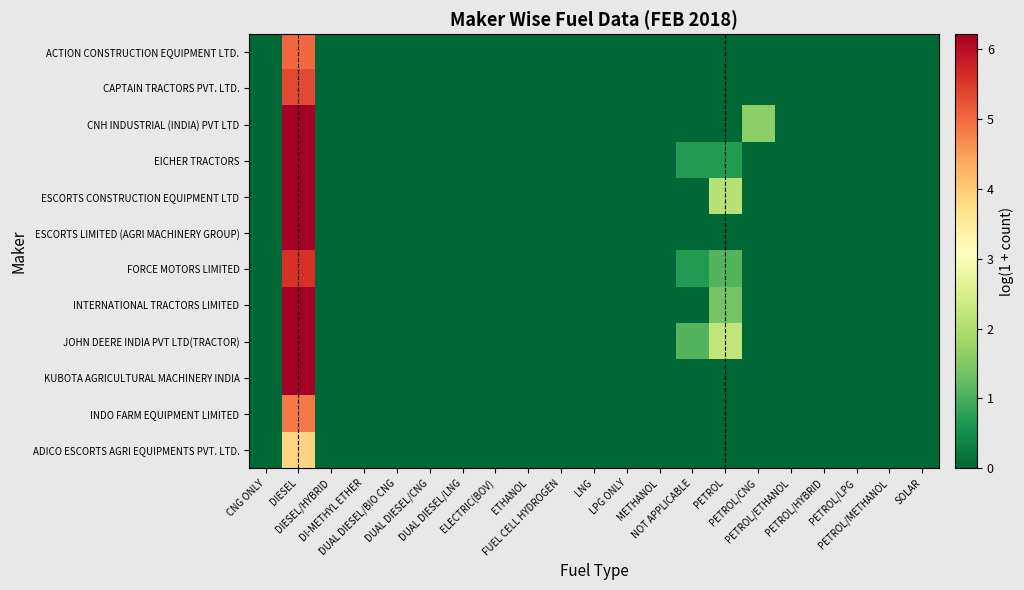

Reading right to left, extract all data points from this chart.

ACTION CONSTRUCTION EQUIPMENT LTD.: SOLAR=0.0	PETROL/METHANOL=0.0	PETROL/LPG=0.0	PETROL/HYBRID=0.0	PETROL/ETHANOL=0.0	PETROL/CNG=0.0	PETROL=0.0	NOT APPLICABLE=0.0	METHANOL=0.0	LPG ONLY=0.0	LNG=0.0	FUEL CELL HYDROGEN=0.0	ETHANOL=0.0	ELECTRIC(BOV)=0.0	DUAL DIESEL/LNG=0.0	DUAL DIESEL/CNG=0.0	DUAL DIESEL/BIO CNG=0.0	DI-METHYL ETHER=0.0	DIESEL/HYBRID=0.0	DIESEL=5.0	CNG ONLY=0.0
CAPTAIN TRACTORS PVT. LTD.: SOLAR=0.0	PETROL/METHANOL=0.0	PETROL/LPG=0.0	PETROL/HYBRID=0.0	PETROL/ETHANOL=0.0	PETROL/CNG=0.0	PETROL=0.0	NOT APPLICABLE=0.0	METHANOL=0.0	LPG ONLY=0.0	LNG=0.0	FUEL CELL HYDROGEN=0.0	ETHANOL=0.0	ELECTRIC(BOV)=0.0	DUAL DIESEL/LNG=0.0	DUAL DIESEL/CNG=0.0	DUAL DIESEL/BIO CNG=0.0	DI-METHYL ETHER=0.0	DIESEL/HYBRID=0.0	DIESEL=5.3	CNG ONLY=0.0
CNH INDUSTRIAL (INDIA) PVT LTD: SOLAR=0.0	PETROL/METHANOL=0.0	PETROL/LPG=0.0	PETROL/HYBRID=0.0	PETROL/ETHANOL=0.0	PETROL/CNG=1.6	PETROL=0.0	NOT APPLICABLE=0.0	METHANOL=0.0	LPG ONLY=0.0	LNG=0.0	FUEL CELL HYDROGEN=0.0	ETHANOL=0.0	ELECTRIC(BOV)=0.0	DUAL DIESEL/LNG=0.0	DUAL DIESEL/CNG=0.0	DUAL DIESEL/BIO CNG=0.0	DI-METHYL ETHER=0.0	DIESEL/HYBRID=0.0	DIESEL=7.2	CNG ONLY=0.0
EICHER TRACTORS: SOLAR=0.0	PETROL/METHANOL=0.0	PETROL/LPG=0.0	PETROL/HYBRID=0.0	PETROL/ETHANOL=0.0	PETROL/CNG=0.0	PETROL=0.7	NOT APPLICABLE=0.7	METHANOL=0.0	LPG ONLY=0.0	LNG=0.0	FUEL CELL HYDROGEN=0.0	ETHANOL=0.0	ELECTRIC(BOV)=0.0	DUAL DIESEL/LNG=0.0	DUAL DIESEL/CNG=0.0	DUAL DIESEL/BIO CNG=0.0	DI-METHYL ETHER=0.0	DIESEL/HYBRID=0.0	DIESEL=8.1	CNG ONLY=0.0
ESCORTS CONSTRUCTION EQUIPMENT LTD: SOLAR=0.0	PETROL/METHANOL=0.0	PETROL/LPG=0.0	PETROL/HYBRID=0.0	PETROL/ETHANOL=0.0	PETROL/CNG=0.0	PETROL=2.1	NOT APPLICABLE=0.0	METHANOL=0.0	LPG ONLY=0.0	LNG=0.0	FUEL CELL HYDROGEN=0.0	ETHANOL=0.0	ELECTRIC(BOV)=0.0	DUAL DIESEL/LNG=0.0	DUAL DIESEL/CNG=0.0	DUAL DIESEL/BIO CNG=0.0	DI-METHYL ETHER=0.0	DIESEL/HYBRID=0.0	DIESEL=7.6	CNG ONLY=0.0
ESCORTS LIMITED (AGRI MACHINERY GROUP): SOLAR=0.0	PETROL/METHANOL=0.0	PETROL/LPG=0.0	PETROL/HYBRID=0.0	PETROL/ETHANOL=0.0	PETROL/CNG=0.0	PETROL=0.0	NOT APPLICABLE=0.0	METHANOL=0.0	LPG ONLY=0.0	LNG=0.0	FUEL CELL HYDROGEN=0.0	ETHANOL=0.0	ELECTRIC(BOV)=0.0	DUAL DIESEL/LNG=0.0	DUAL DIESEL/CNG=0.0	DUAL DIESEL/BIO CNG=0.0	DI-METHYL ETHER=0.0	DIESEL/HYBRID=0.0	DIESEL=7.7	CNG ONLY=0.0
FORCE MOTORS LIMITED: SOLAR=0.0	PETROL/METHANOL=0.0	PETROL/LPG=0.0	PETROL/HYBRID=0.0	PETROL/ETHANOL=0.0	PETROL/CNG=0.0	PETROL=1.1	NOT APPLICABLE=0.7	METHANOL=0.0	LPG ONLY=0.0	LNG=0.0	FUEL CELL HYDROGEN=0.0	ETHANOL=0.0	ELECTRIC(BOV)=0.0	DUAL DIESEL/LNG=0.0	DUAL DIESEL/CNG=0.0	DUAL DIESEL/BIO CNG=0.0	DI-METHYL ETHER=0.0	DIESEL/HYBRID=0.0	DIESEL=5.6	CNG ONLY=0.0
INTERNATIONAL TRACTORS LIMITED: SOLAR=0.0	PETROL/METHANOL=0.0	PETROL/LPG=0.0	PETROL/HYBRID=0.0	PETROL/ETHANOL=0.0	PETROL/CNG=0.0	PETROL=1.4	NOT APPLICABLE=0.0	METHANOL=0.0	LPG ONLY=0.0	LNG=0.0	FUEL CELL HYDROGEN=0.0	ETHANOL=0.0	ELECTRIC(BOV)=0.0	DUAL DIESEL/LNG=0.0	DUAL DIESEL/CNG=0.0	DUAL DIESEL/BIO CNG=0.0	DI-METHYL ETHER=0.0	DIESEL/HYBRID=0.0	DIESEL=8.4	CNG ONLY=0.0
JOHN DEERE INDIA PVT LTD(TRACTOR): SOLAR=0.0	PETROL/METHANOL=0.0	PETROL/LPG=0.0	PETROL/HYBRID=0.0	PETROL/ETHANOL=0.0	PETROL/CNG=0.0	PETROL=2.2	NOT APPLICABLE=1.1	METHANOL=0.0	LPG ONLY=0.0	LNG=0.0	FUEL CELL HYDROGEN=0.0	ETHANOL=0.0	ELECTRIC(BOV)=0.0	DUAL DIESEL/LNG=0.0	DUAL DIESEL/CNG=0.0	DUAL DIESEL/BIO CNG=0.0	DI-METHYL ETHER=0.0	DIESEL/HYBRID=0.0	DIESEL=8.1	CNG ONLY=0.0
KUBOTA AGRICULTURAL MACHINERY INDIA: SOLAR=0.0	PETROL/METHANOL=0.0	PETROL/LPG=0.0	PETROL/HYBRID=0.0	PETROL/ETHANOL=0.0	PETROL/CNG=0.0	PETROL=0.0	NOT APPLICABLE=0.0	METHANOL=0.0	LPG ONLY=0.0	LNG=0.0	FUEL CELL HYDROGEN=0.0	ETHANOL=0.0	ELECTRIC(BOV)=0.0	DUAL DIESEL/LNG=0.0	DUAL DIESEL/CNG=0.0	DUAL DIESEL/BIO CNG=0.0	DI-METHYL ETHER=0.0	DIESEL/HYBRID=0.0	DIESEL=6.4	CNG ONLY=0.0
INDO FARM EQUIPMENT LIMITED: SOLAR=0.0	PETROL/METHANOL=0.0	PETROL/LPG=0.0	PETROL/HYBRID=0.0	PETROL/ETHANOL=0.0	PETROL/CNG=0.0	PETROL=0.0	NOT APPLICABLE=0.0	METHANOL=0.0	LPG ONLY=0.0	LNG=0.0	FUEL CELL HYDROGEN=0.0	ETHANOL=0.0	ELECTRIC(BOV)=0.0	DUAL DIESEL/LNG=0.0	DUAL DIESEL/CNG=0.0	DUAL DIESEL/BIO CNG=0.0	DI-METHYL ETHER=0.0	DIESEL/HYBRID=0.0	DIESEL=4.8	CNG ONLY=0.0
ADICO ESCORTS AGRI EQUIPMENTS PVT. LTD.: SOLAR=0.0	PETROL/METHANOL=0.0	PETROL/LPG=0.0	PETROL/HYBRID=0.0	PETROL/ETHANOL=0.0	PETROL/CNG=0.0	PETROL=0.0	NOT APPLICABLE=0.0	METHANOL=0.0	LPG ONLY=0.0	LNG=0.0	FUEL CELL HYDROGEN=0.0	ETHANOL=0.0	ELECTRIC(BOV)=0.0	DUAL DIESEL/LNG=0.0	DUAL DIESEL/CNG=0.0	DUAL DIESEL/BIO CNG=0.0	DI-METHYL ETHER=0.0	DIESEL/HYBRID=0.0	DIESEL=3.9	CNG ONLY=0.0